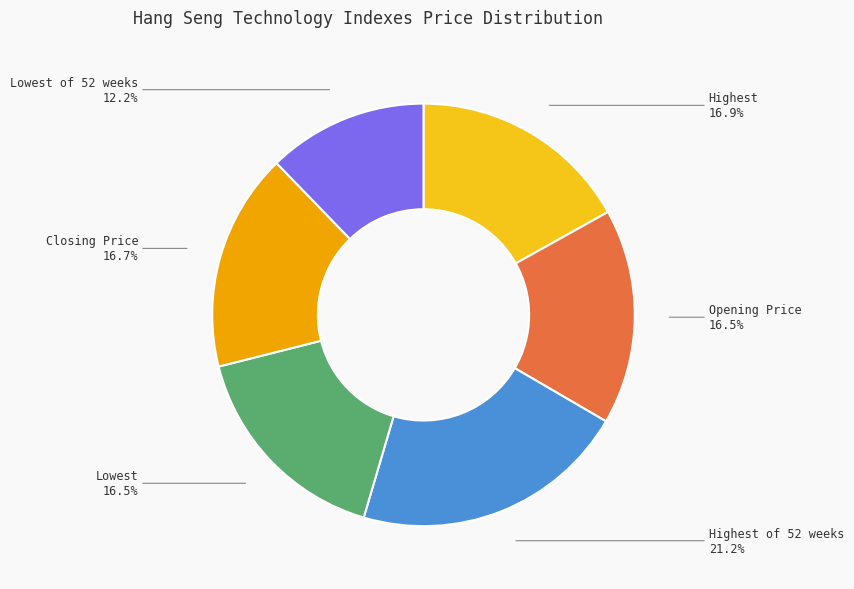

Combined, do Lowest and Closing Price account for over 50%?

No